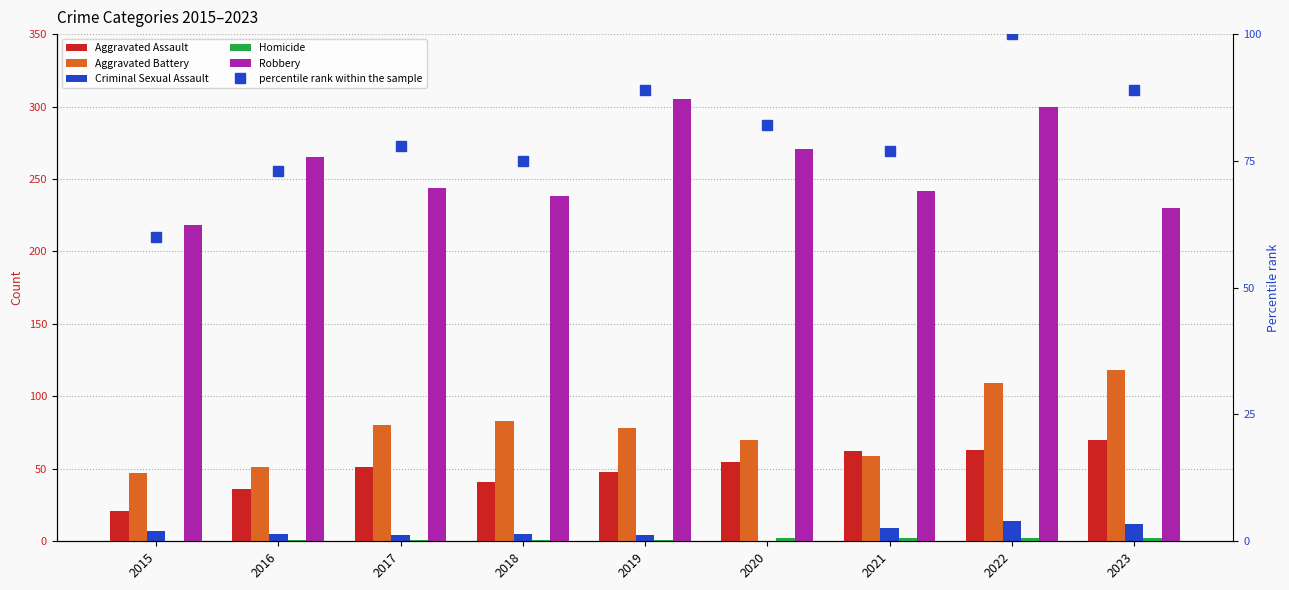

What are all the series names shown in the legend?

Aggravated Assault, Aggravated Battery, Criminal Sexual Assault, Homicide, Robbery, percentile rank within the sample